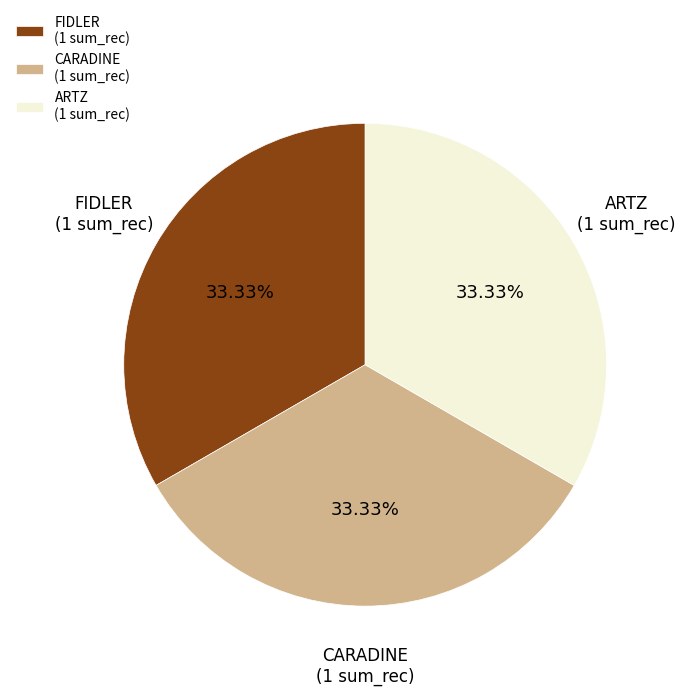

Does ARTZ (1 sum_rec) account for over 50% of the chart?

No